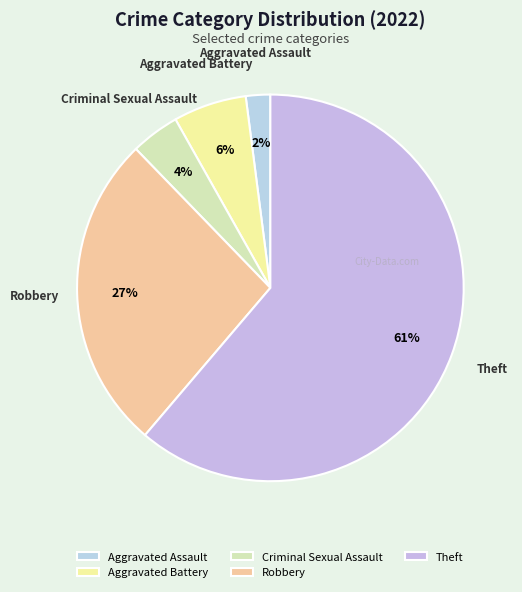

Is it true that Aggravated Battery is 6% of the pie?

True